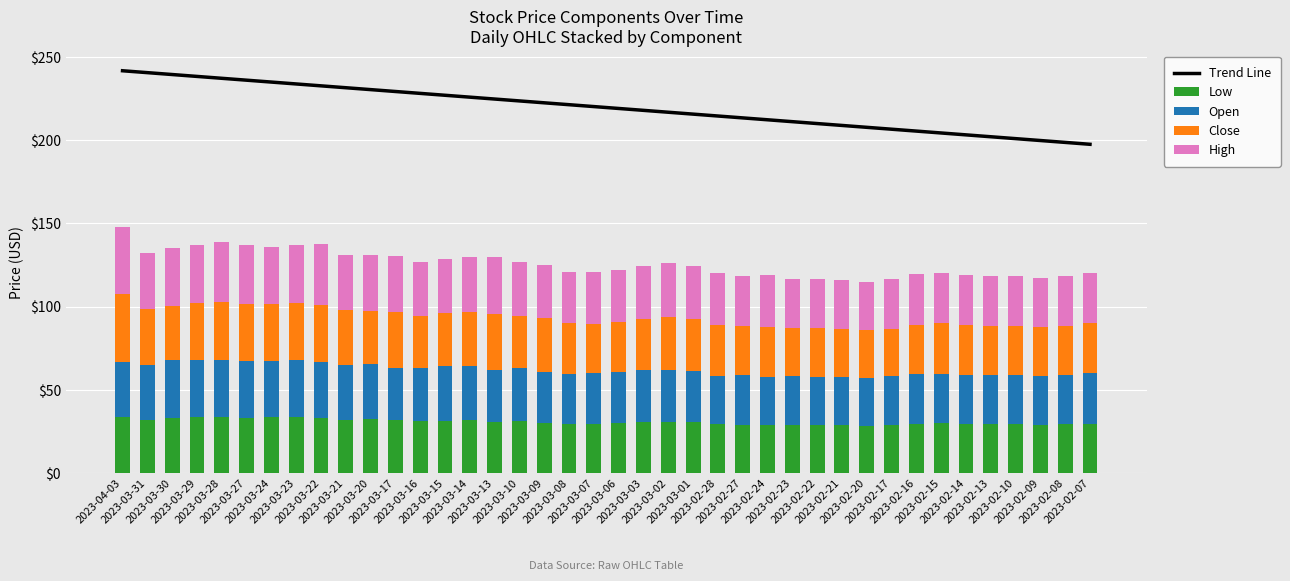

What is the sum of all Low values?

1227.7